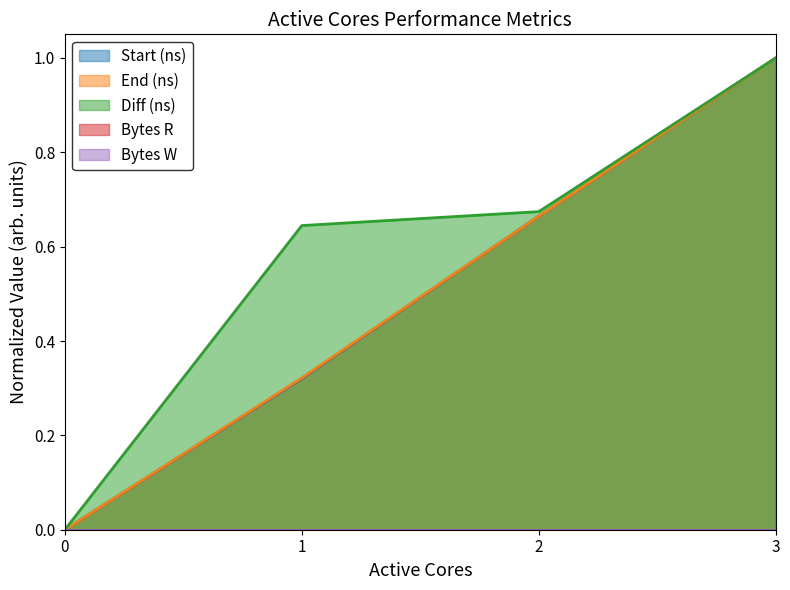

Does the chart have visible grid lines?

No